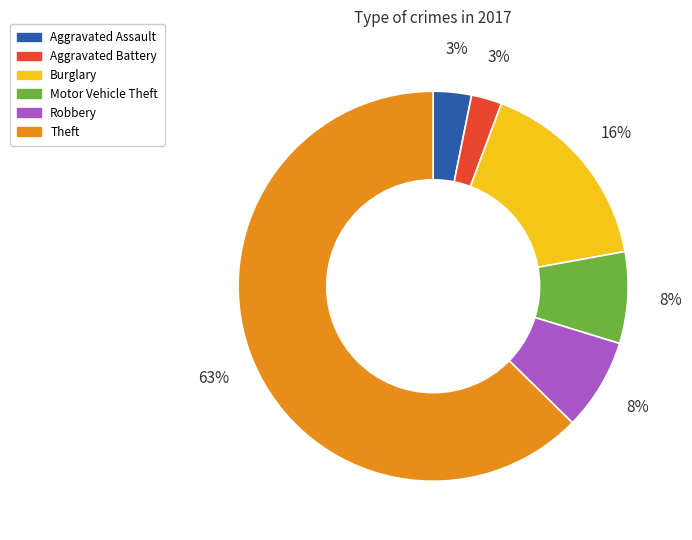

To the nearest percent, what percentage of the pie is Aggravated Assault?

3%